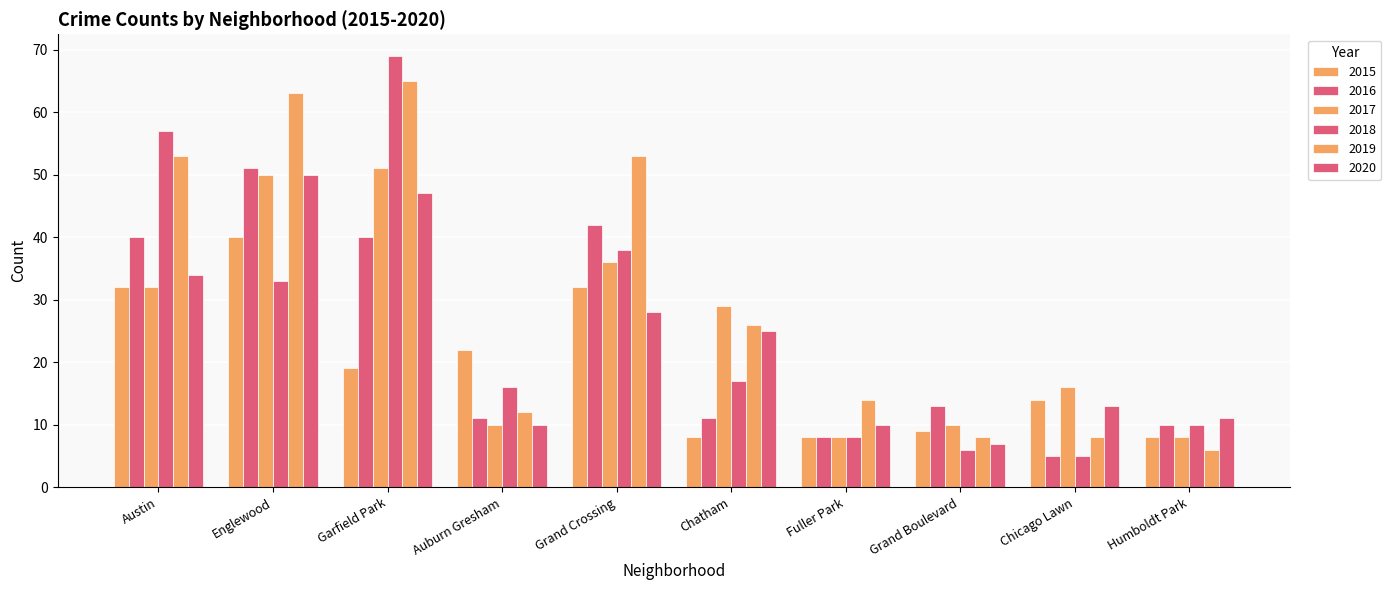

What is the difference between the 2017 values at Chatham and Garfield Park?

22